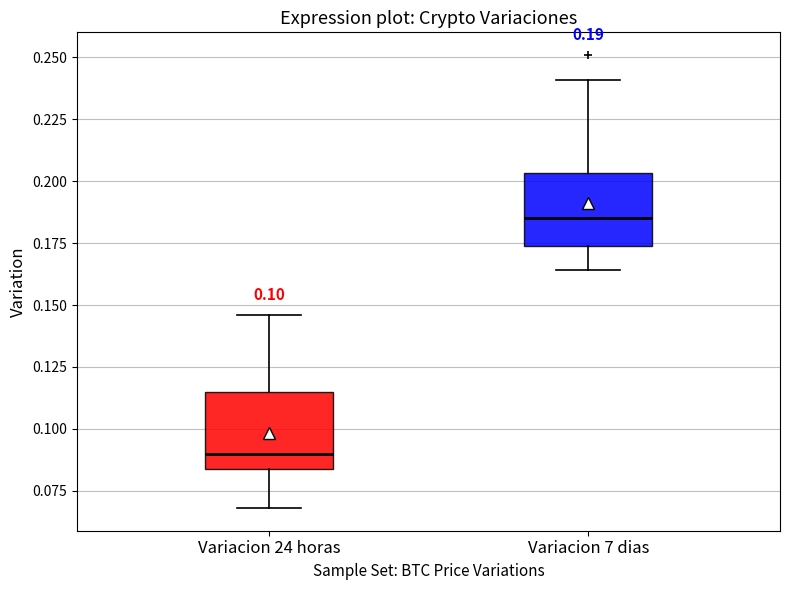

Which box's median line is the lowest?

Variacion 24 horas